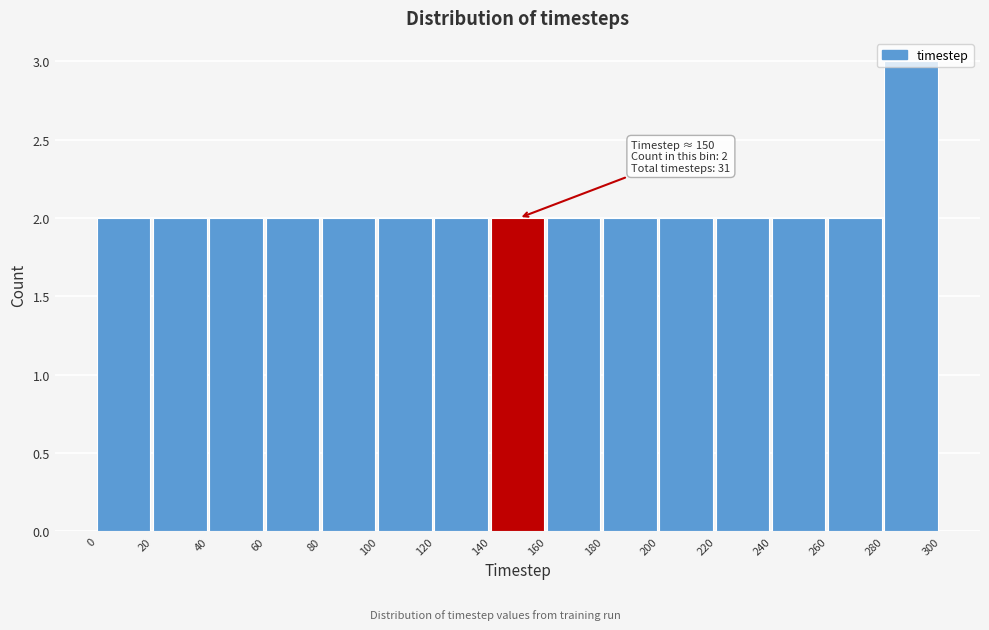

Which range on the x-axis has the tallest bar?

280 to 300